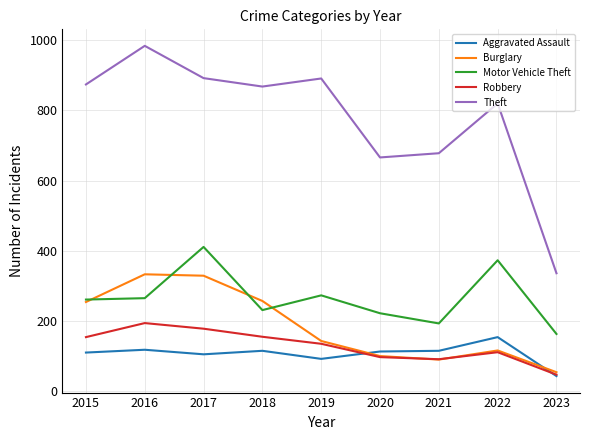

What is the maximum value shown in the chart?

984